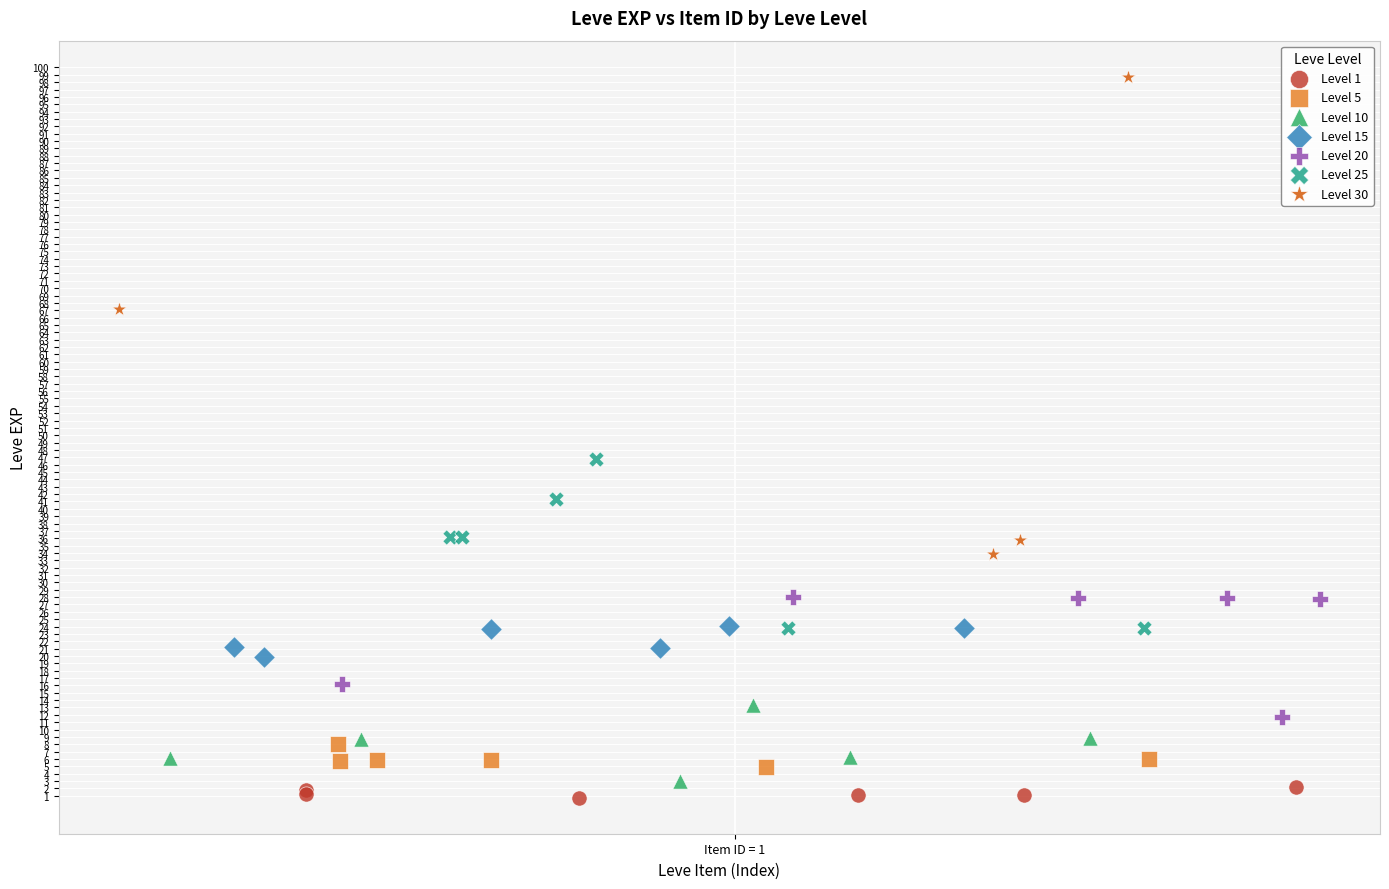

Which series contains the highest Y value?

Level 30